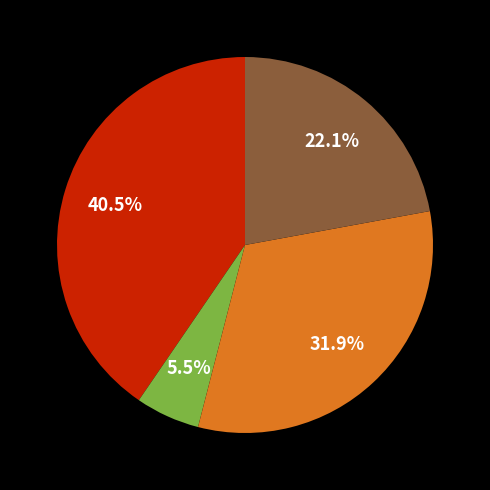

Does any single category account for the majority?

No